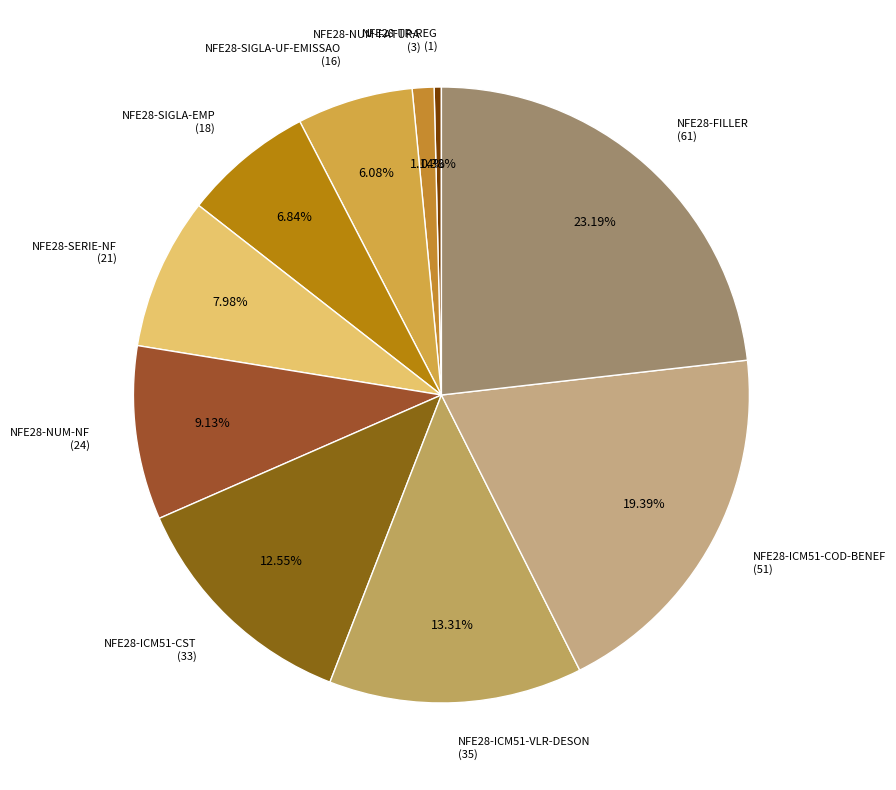

Rank the categories by value from highest to lowest.

NFE28-FILLER, NFE28-ICM51-COD-BENEF, NFE28-ICM51-VLR-DESON, NFE28-ICM51-CST, NFE28-NUM-NF, NFE28-SERIE-NF, NFE28-SIGLA-EMP, NFE28-SIGLA-UF-EMISSAO, NFE28-NUM-FATURA, NFE28-TP-REG